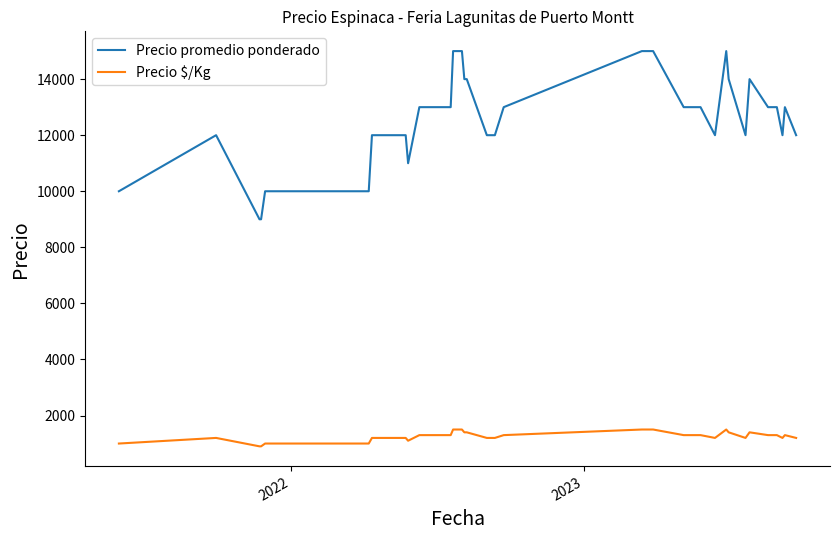

What is the difference between the second highest and second lowest values in the Precio promedio ponderado series?

6000